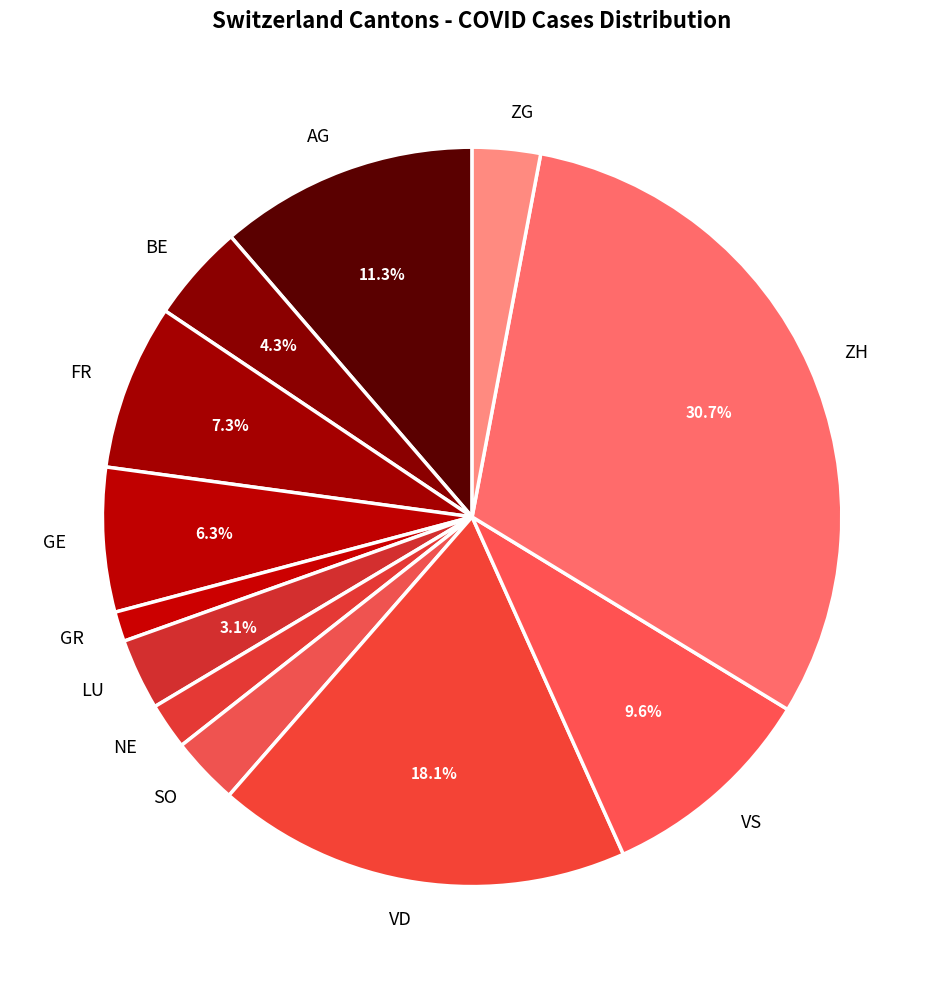

Is there a majority slice in this chart?

No